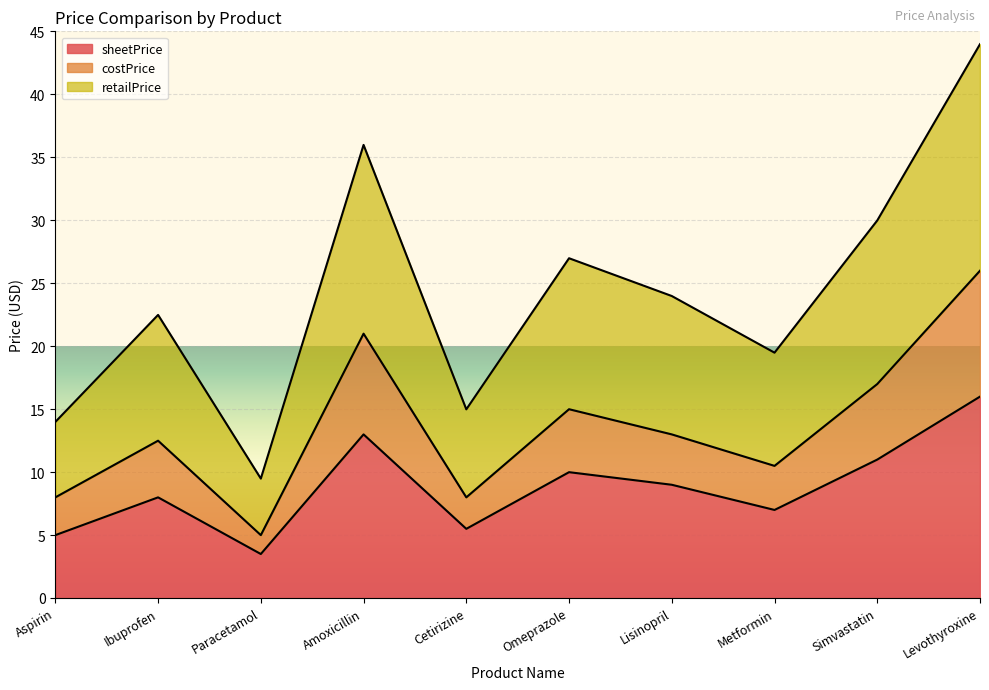

At which label is sheetPrice closest to 9?

Lisinopril